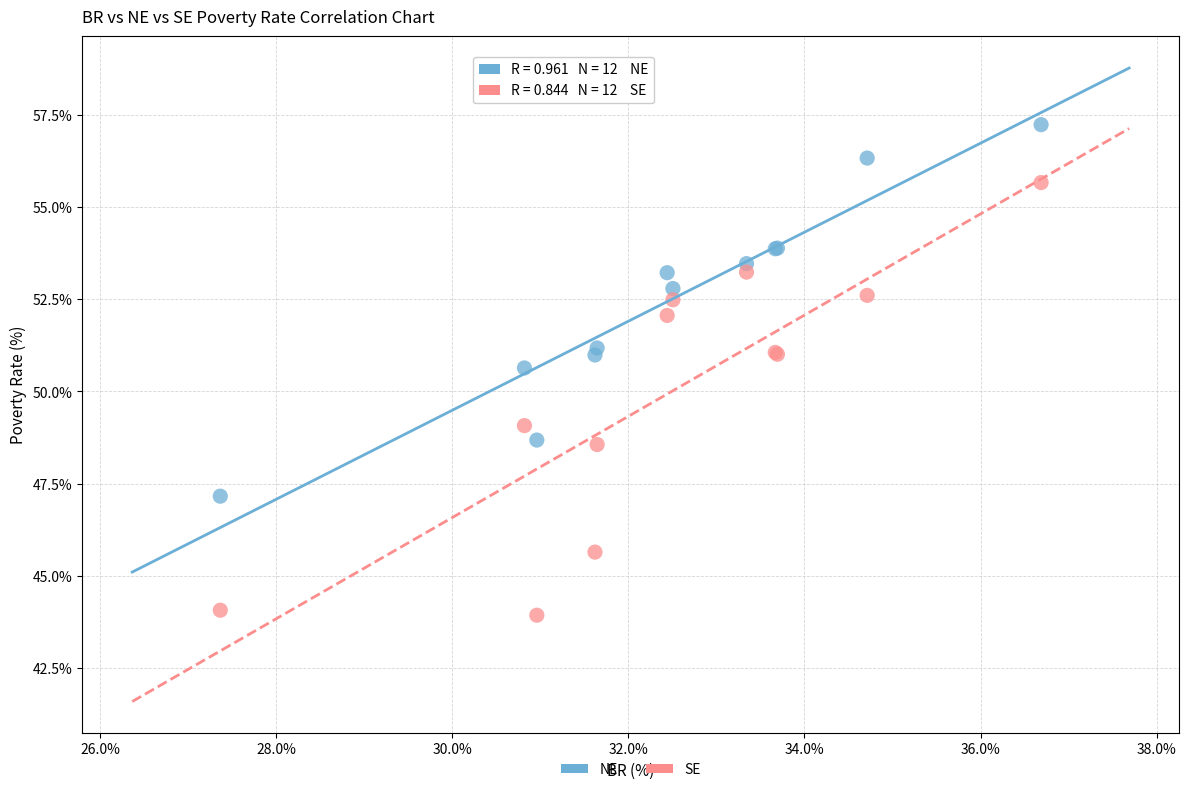

Which series has the widest spread of Y values?

SE